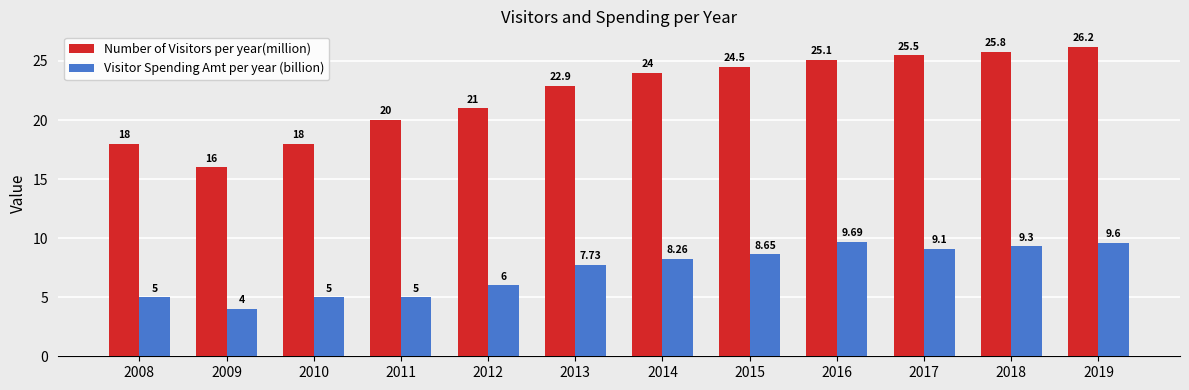

At 2019, list the series in order from largest to smallest.

Number of Visitors per year(million), Visitor Spending Amt per year (billion)